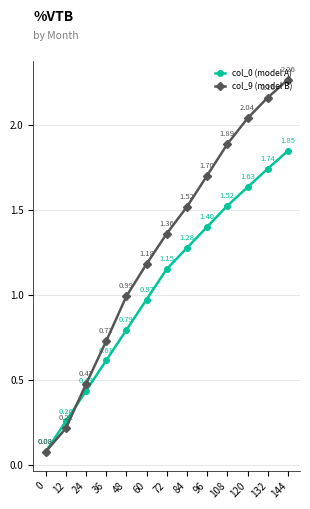

Rank the categories by col_0 (model A) value from highest to lowest.

144, 132, 120, 108, 96, 84, 72, 60, 48, 36, 24, 12, 0